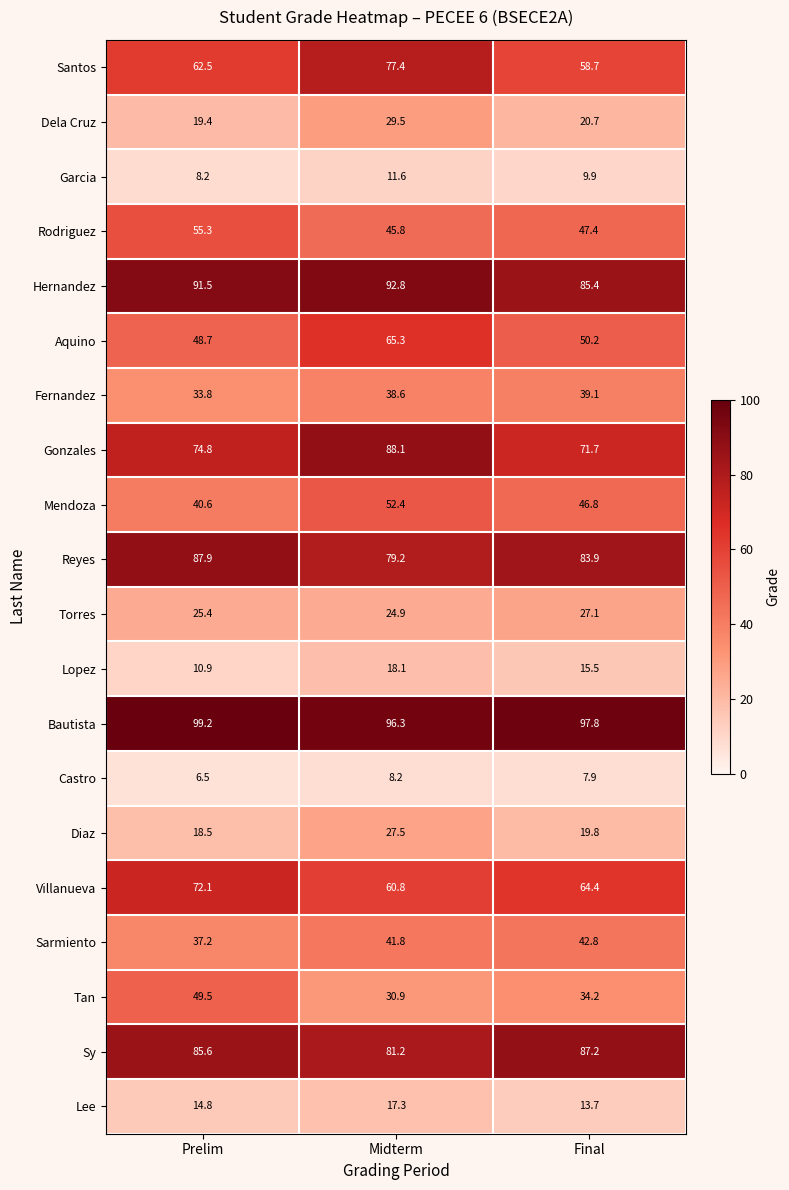

What is the difference between the maximum and minimum values in the Torres series?

2.2